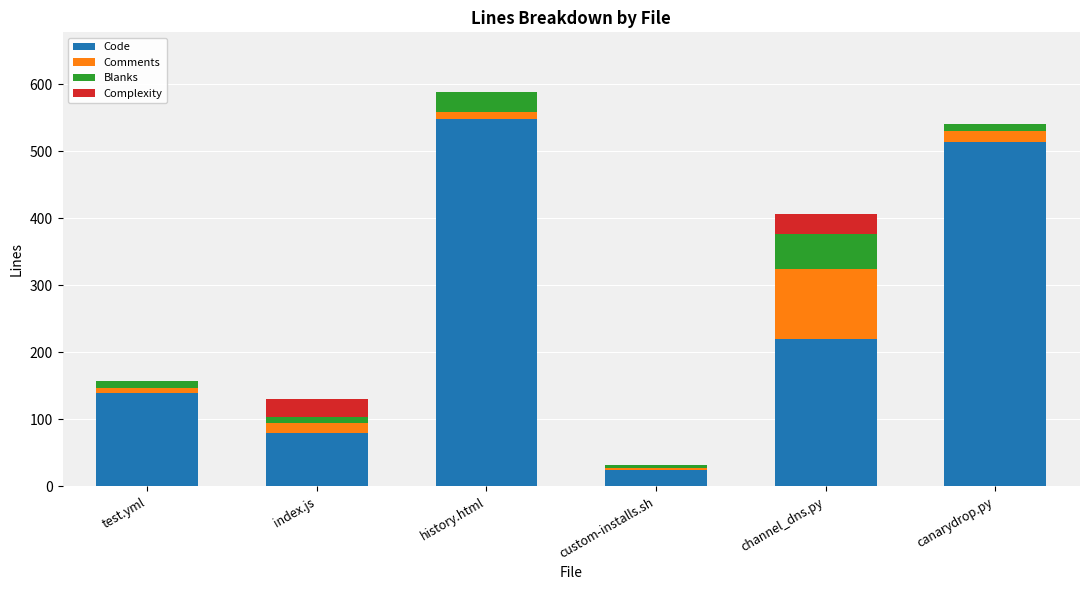

What is the total value across all series at channel_dns.py?

406